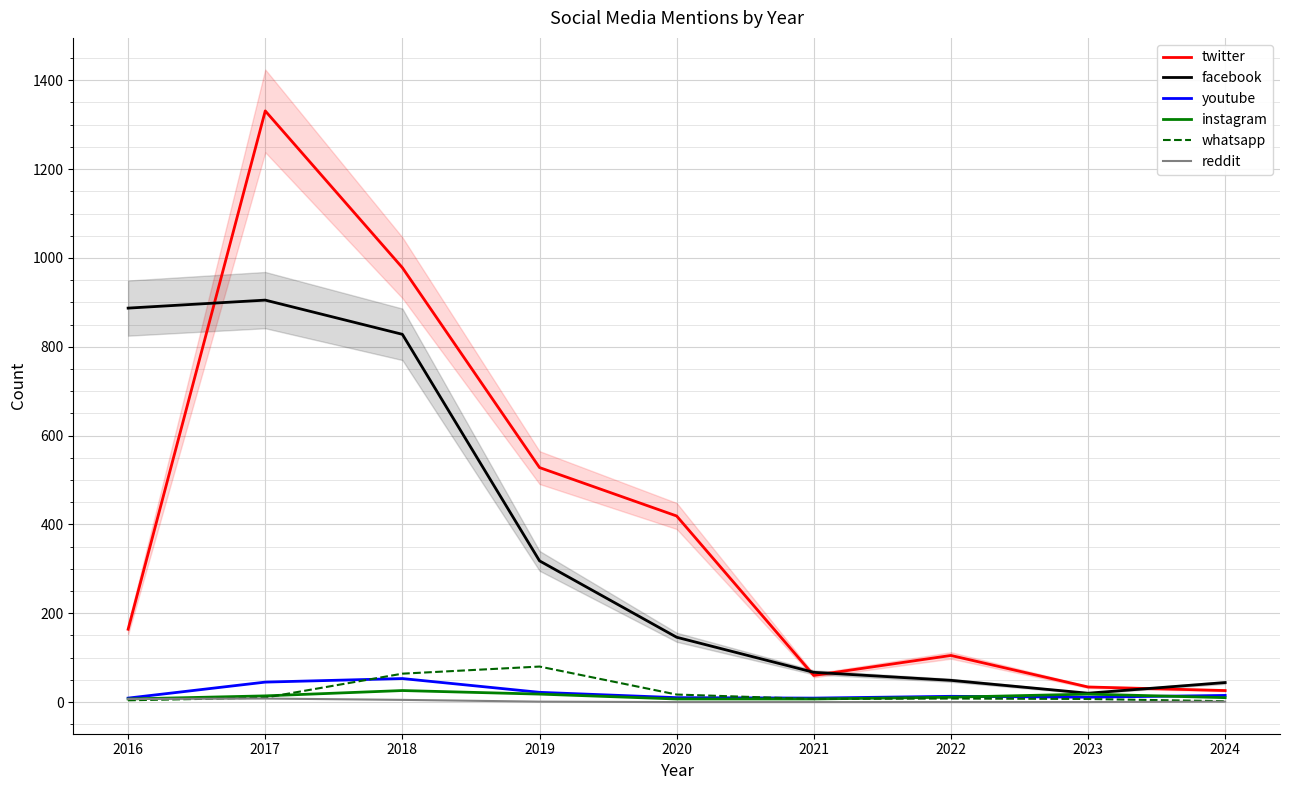

At how many categories does at least one series exceed 98?

6